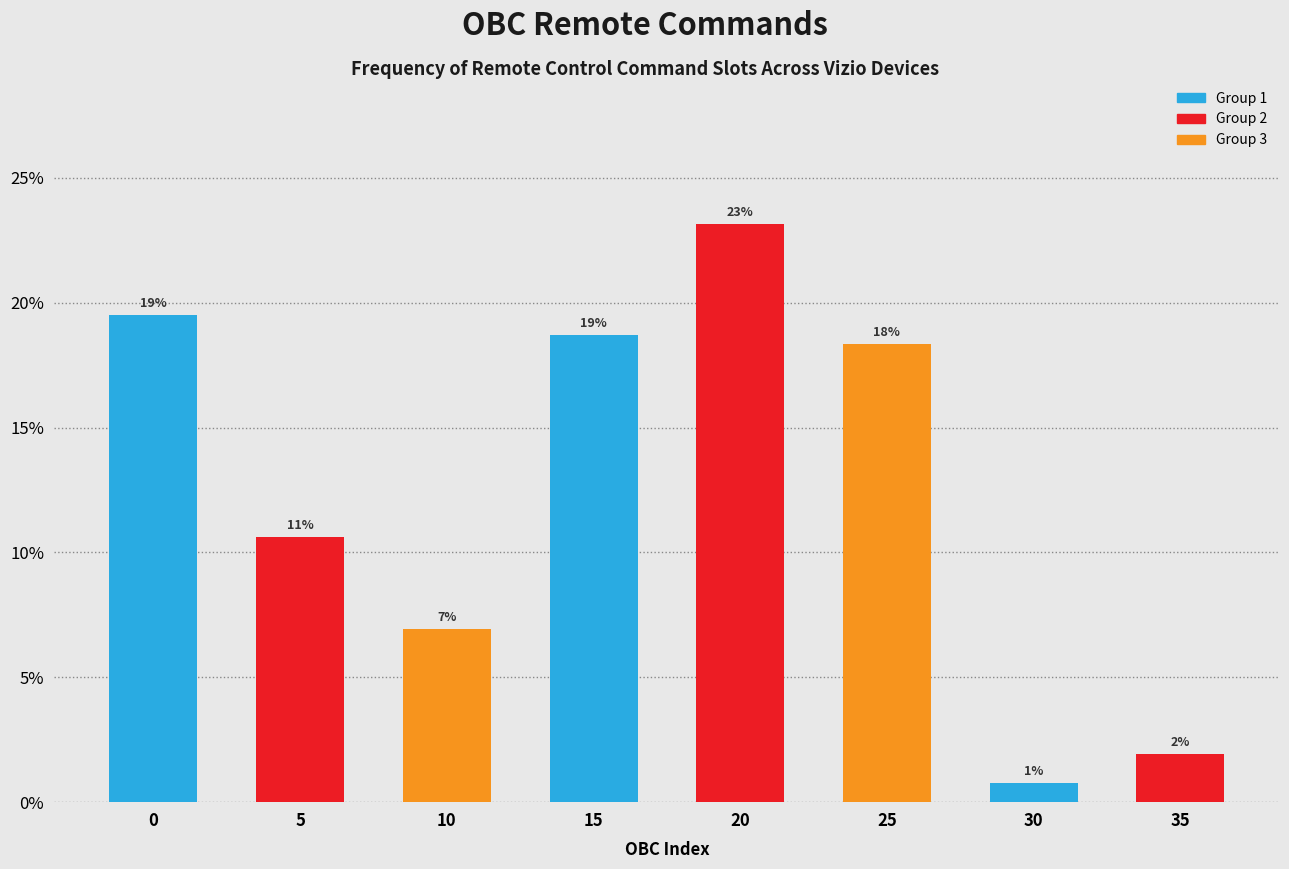

Are the bars horizontal?

No